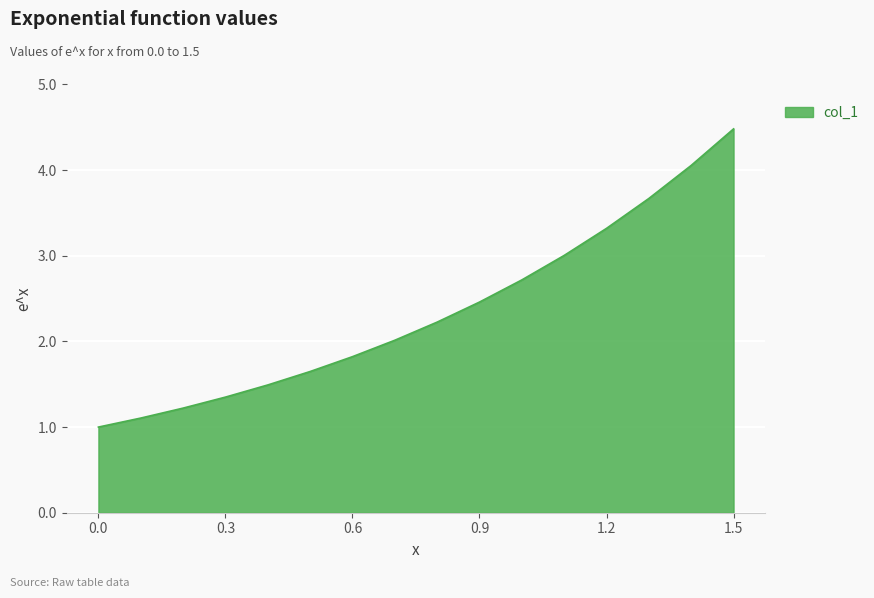

What is the sum of all values?

37.6